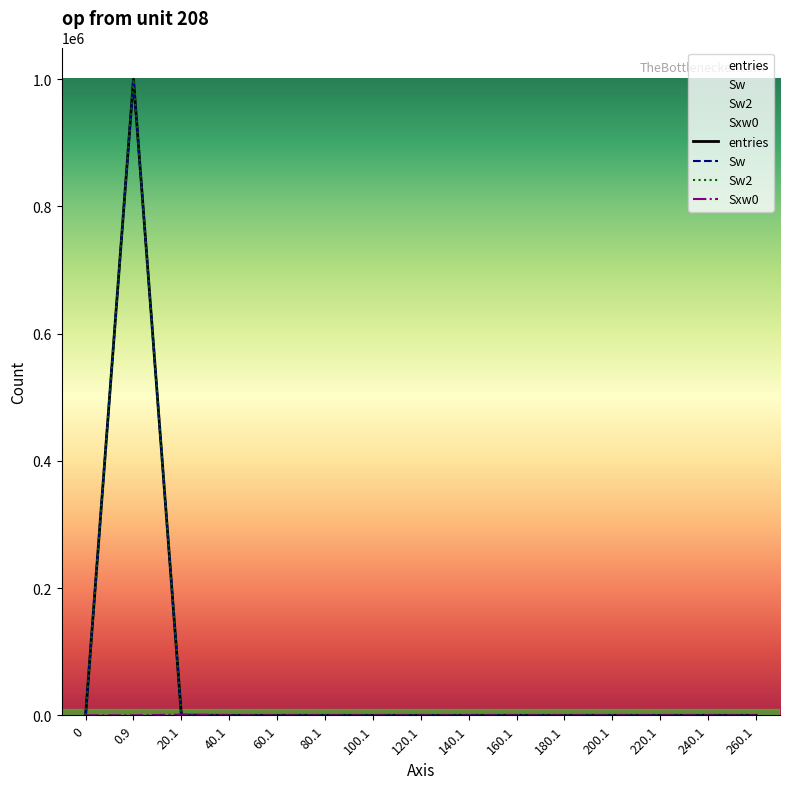

What are all the series names shown in the legend?

entries, Sw, Sw2, Sxw0